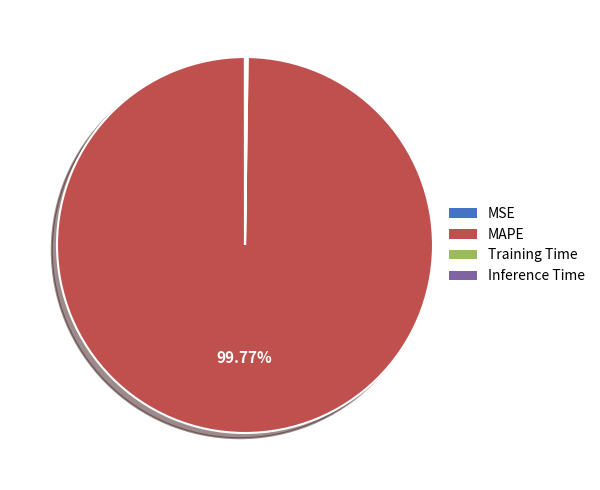

Which slice is the largest?

MAPE